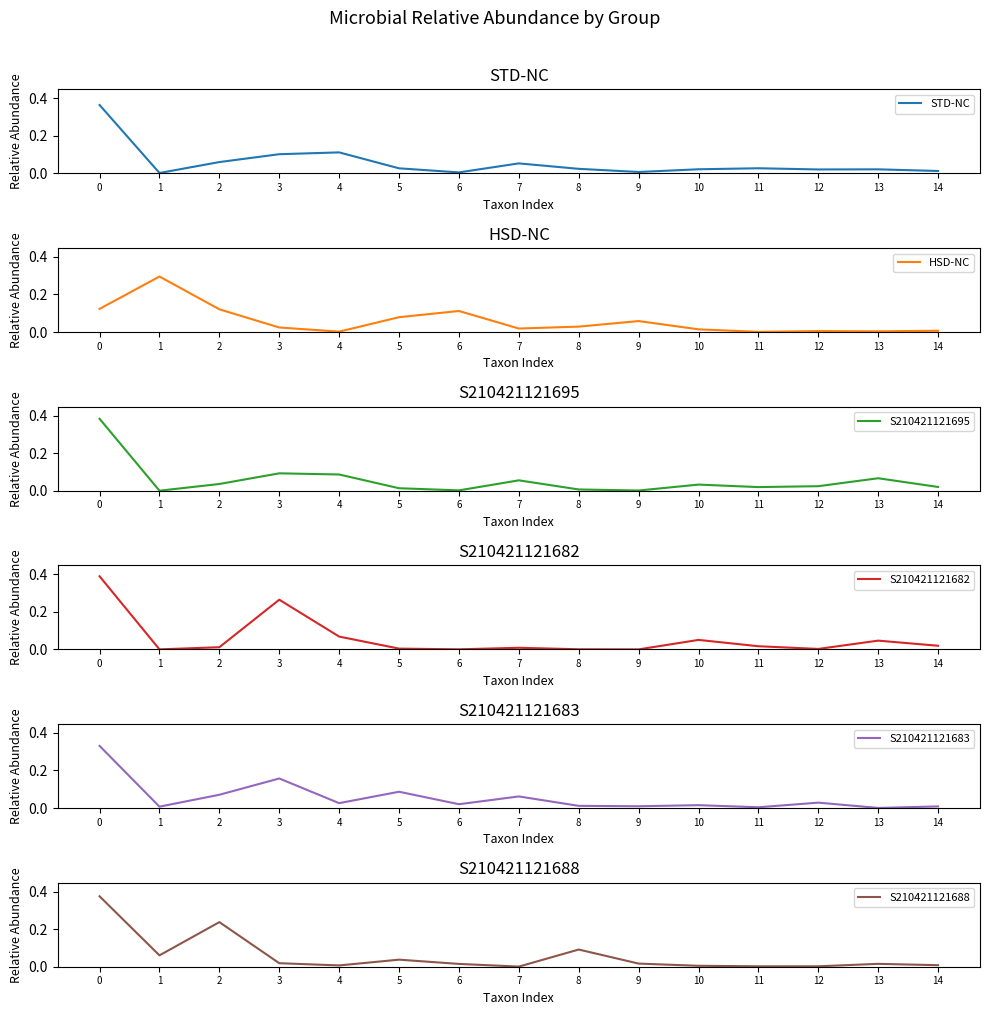

Where do STD-NC and S210421121688 first cross each other?

2 and 3